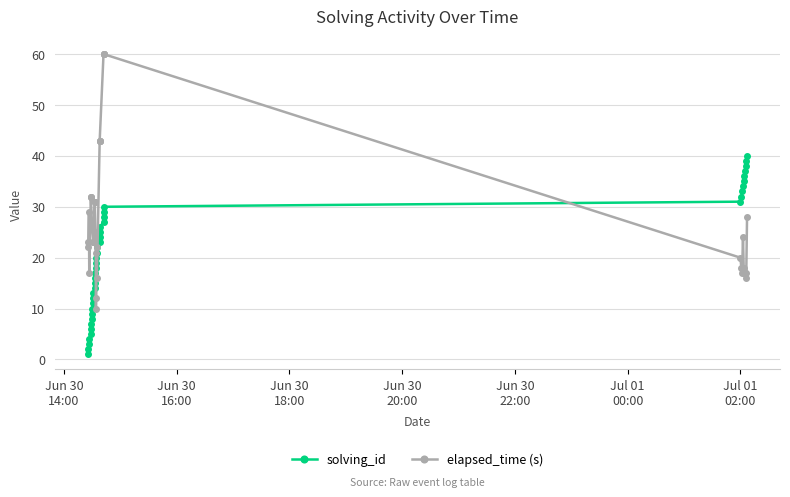

Which series has the largest range (max minus min)?

elapsed_time (s)